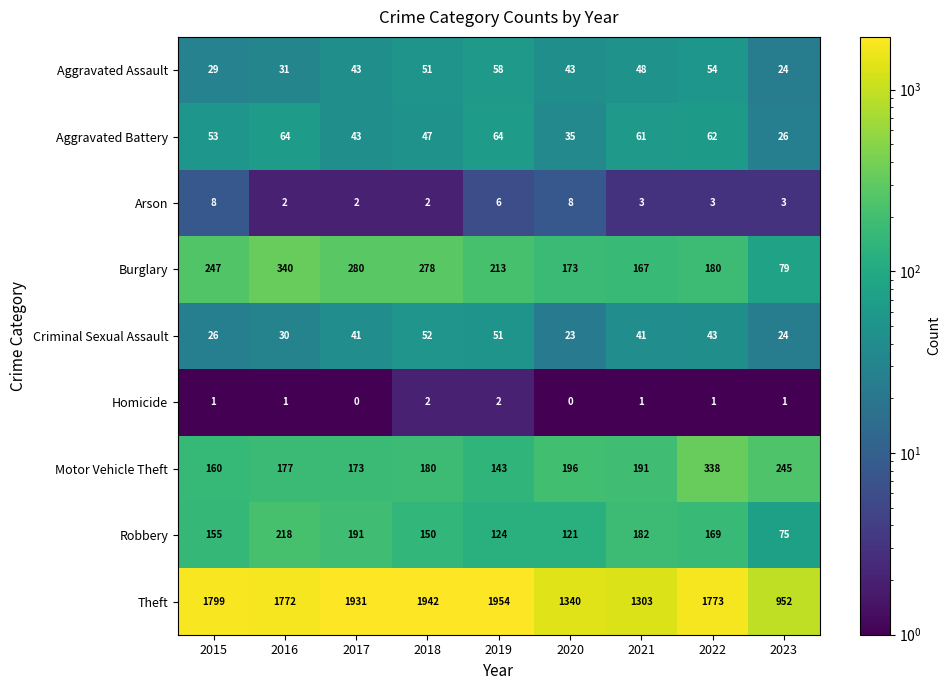

Is it true that Motor Vehicle Theft equals 66 at 2019?

False